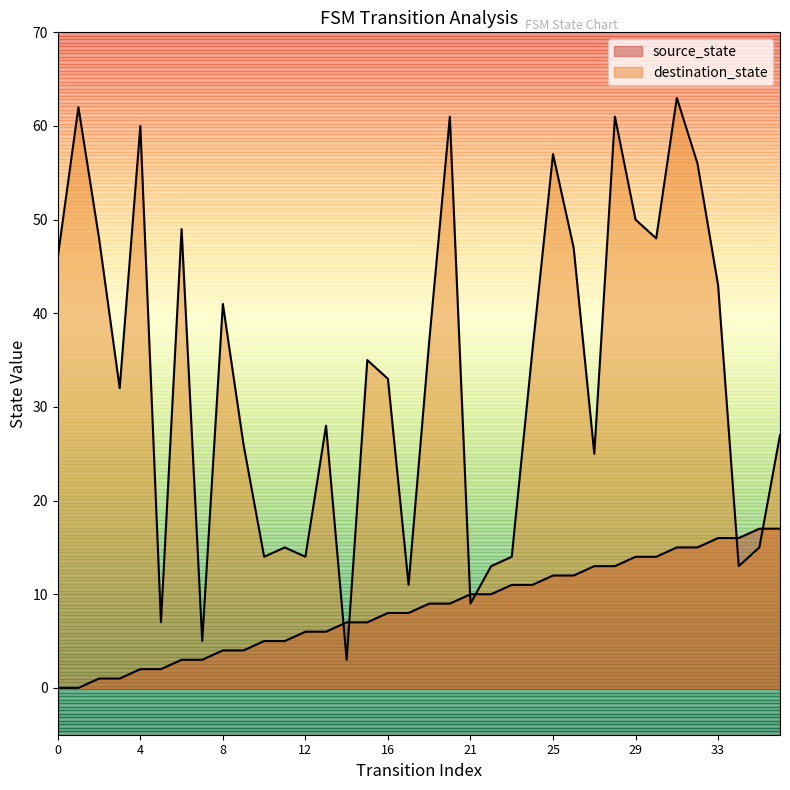

How many lines are shown in the chart?

2